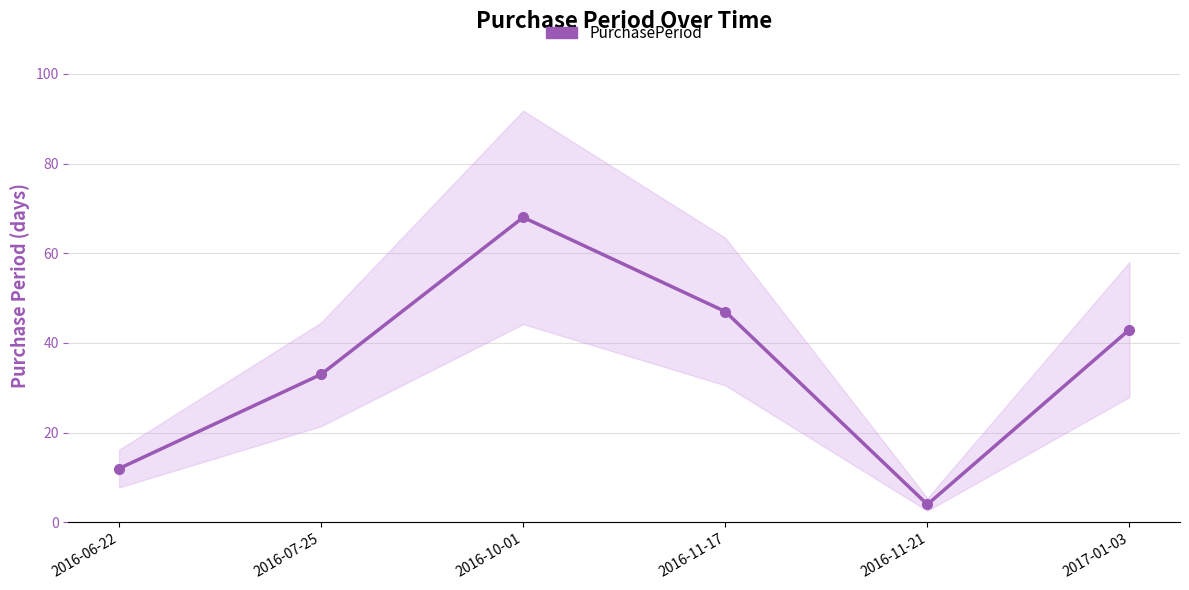

List the labels in order of value, largest first.

2016-10-01, 2016-11-17, 2017-01-03, 2016-07-25, 2016-06-22, 2016-11-21